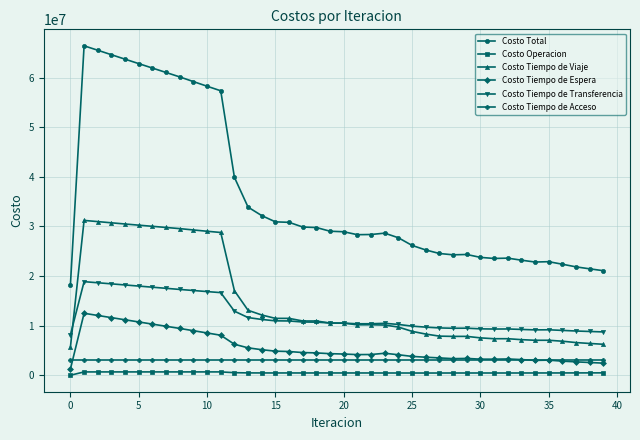

In Costo Tiempo de Viaje, how many points are lower than both neighbors (excluding endpoints)?

5